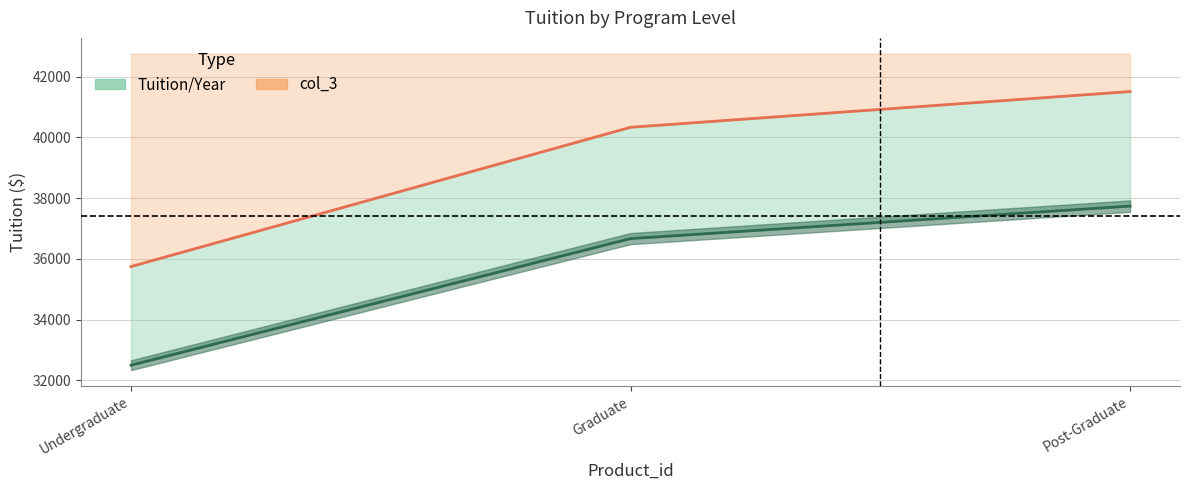

At which category is the sum across all series the highest?

Post-Graduate